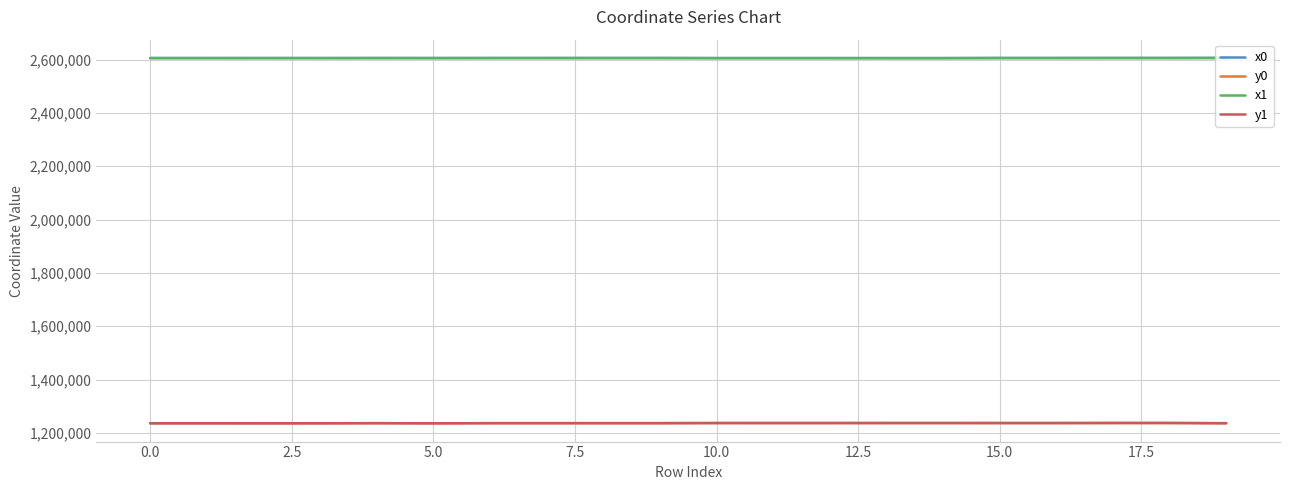

What is the smallest value displayed?

1235782.4